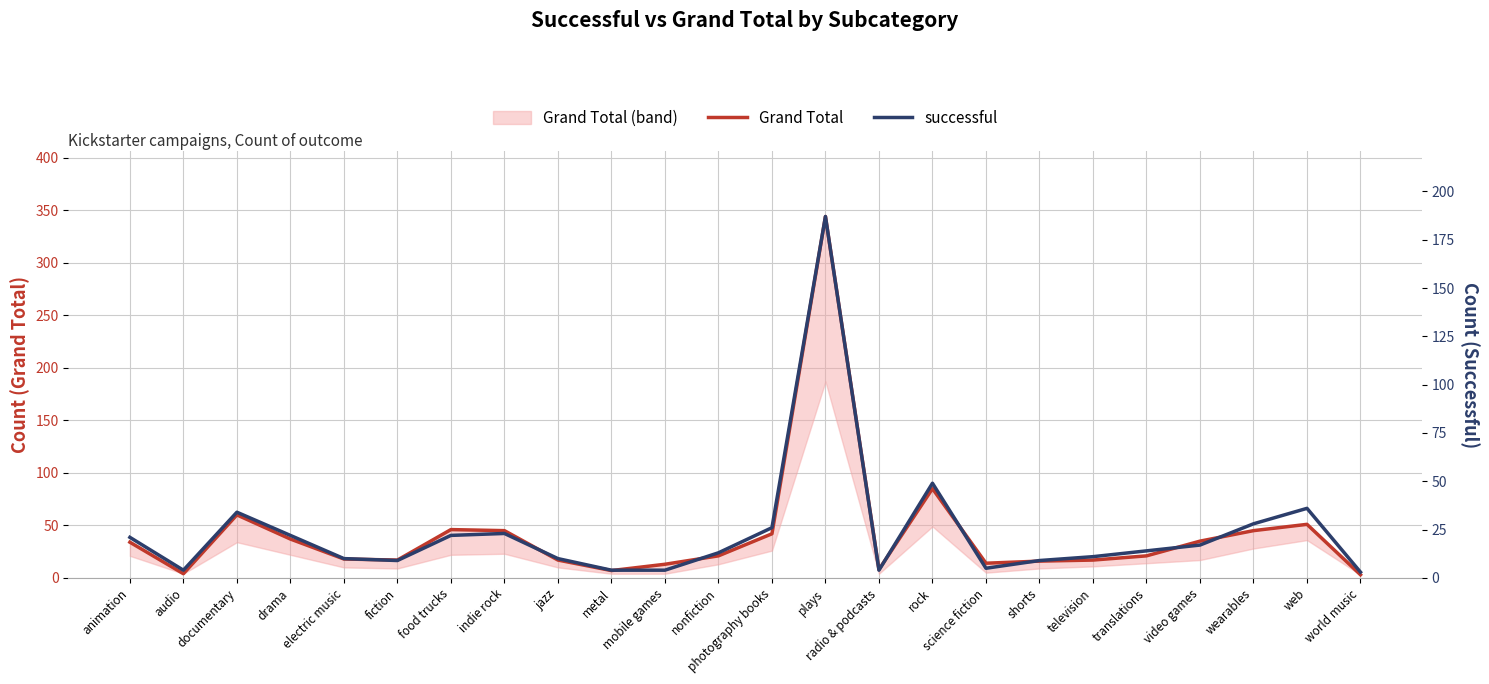

What is the difference between the second highest and second lowest values in the successful series?

45